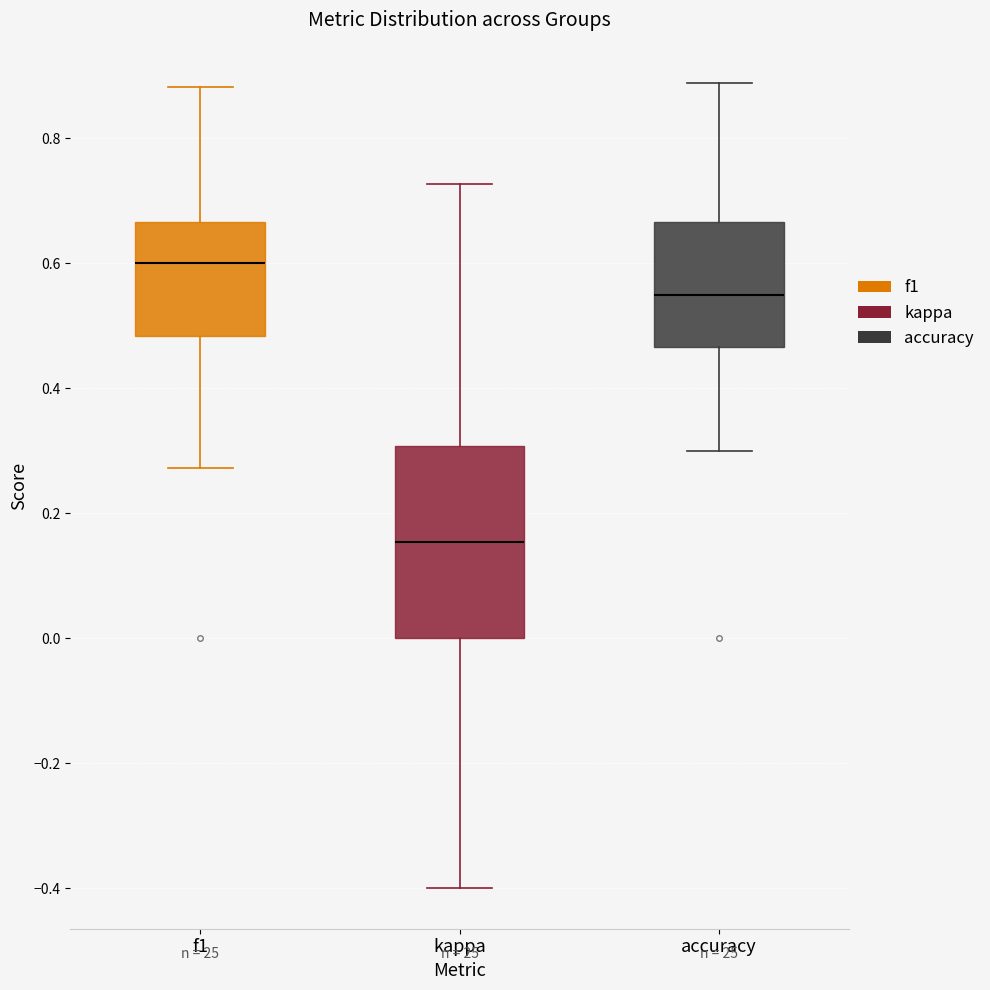

Reading left to right, read every box against the y-axis: the position of its median line, the range the box covers, and the ends of its whiskers. The values are not printed on the chart, so give them approximately, as read against the axis.

f1: median 0.60, box 0.48 to 0.66, whiskers 0.28 to 0.88
kappa: median 0.16, box 0.00 to 0.30, whiskers -0.40 to 0.72
accuracy: median 0.56, box 0.46 to 0.66, whiskers 0.30 to 0.88